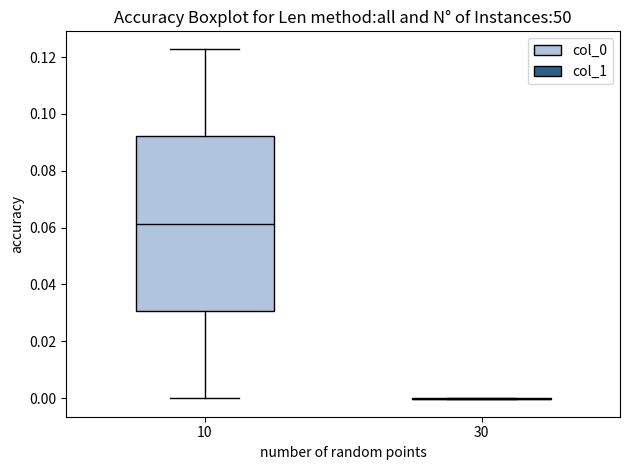

Which box is the tallest, from its lower edge to its upper edge?

10